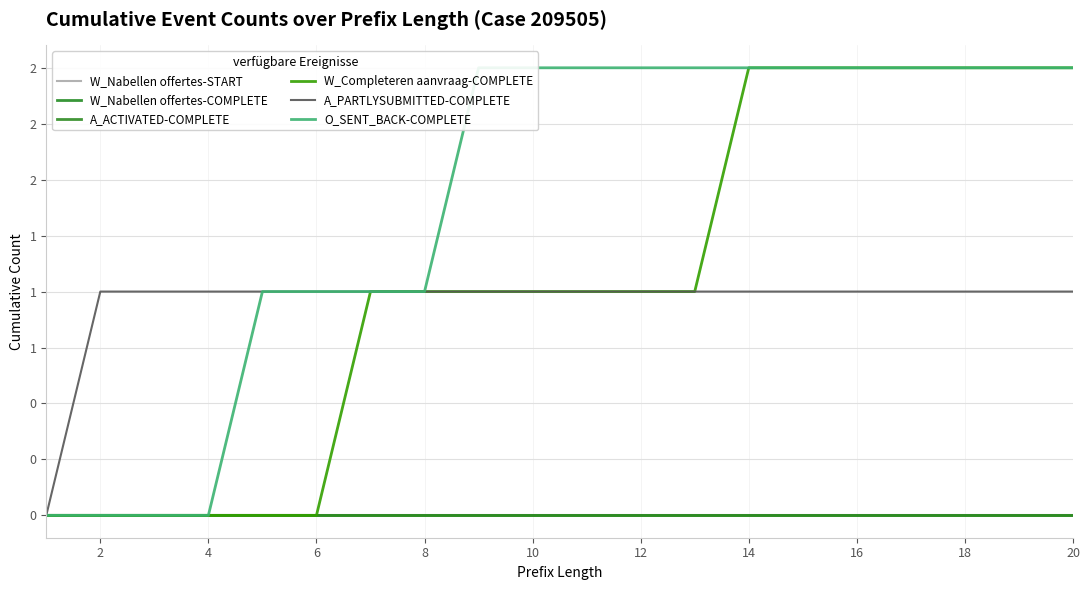

How many categories are shown in the chart?

20